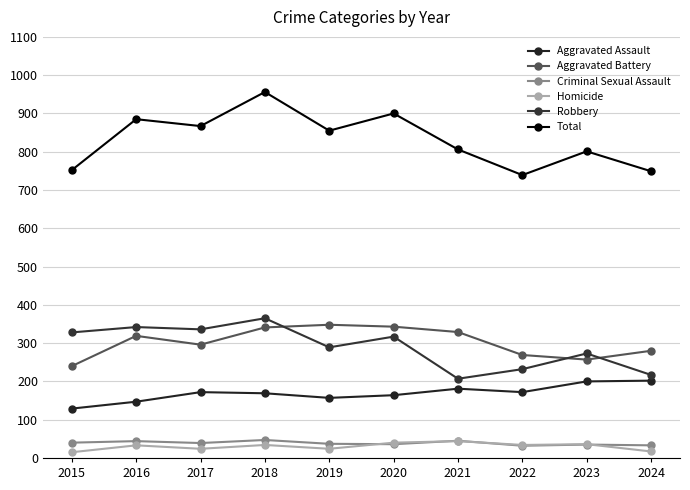

List the series in order of their peak value, highest first.

Total, Robbery, Aggravated Battery, Aggravated Assault, Criminal Sexual Assault, Homicide